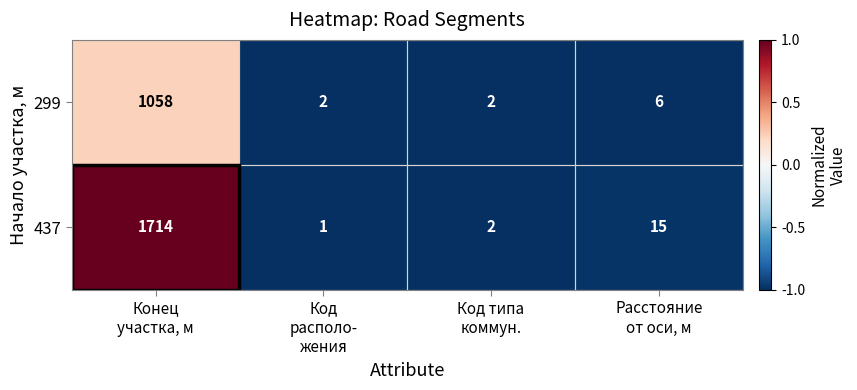

How many values in the 299 series are below 6?

2